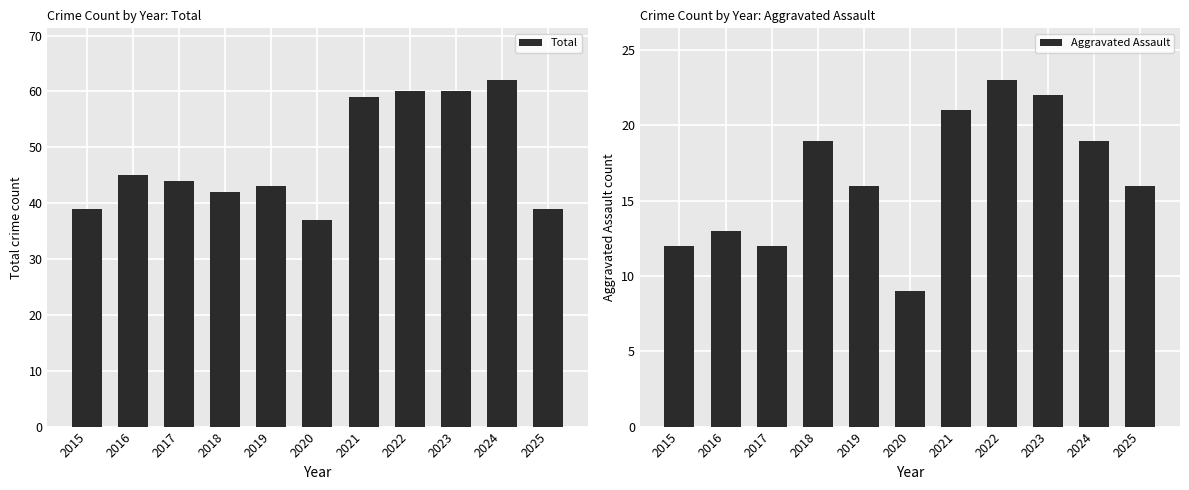

Is the value of Aggravated Assault at 2021 greater than the value of Total at 2020?

No